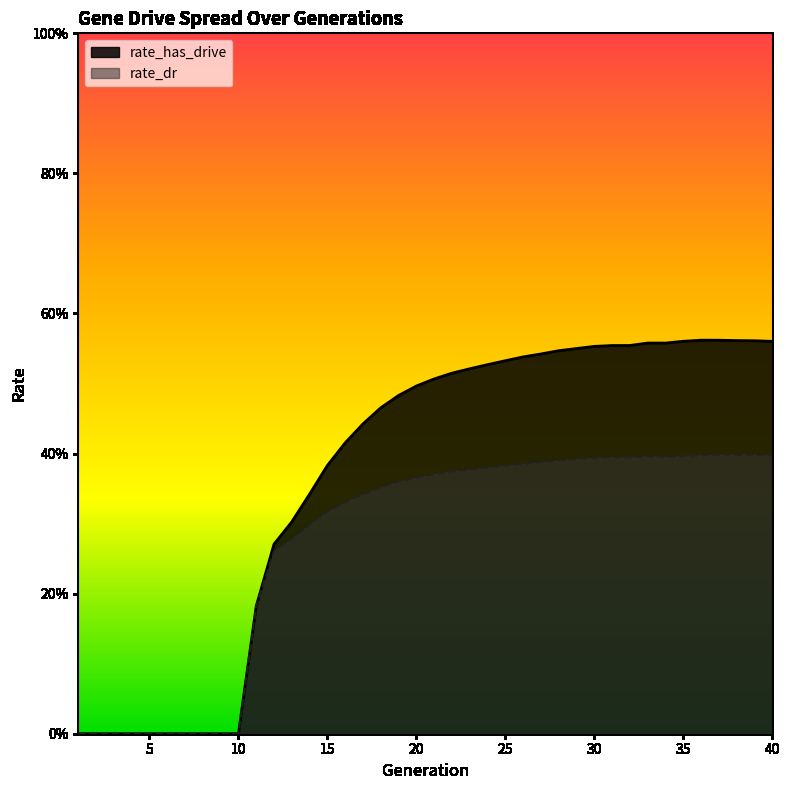

How many lines are shown in the chart?

2